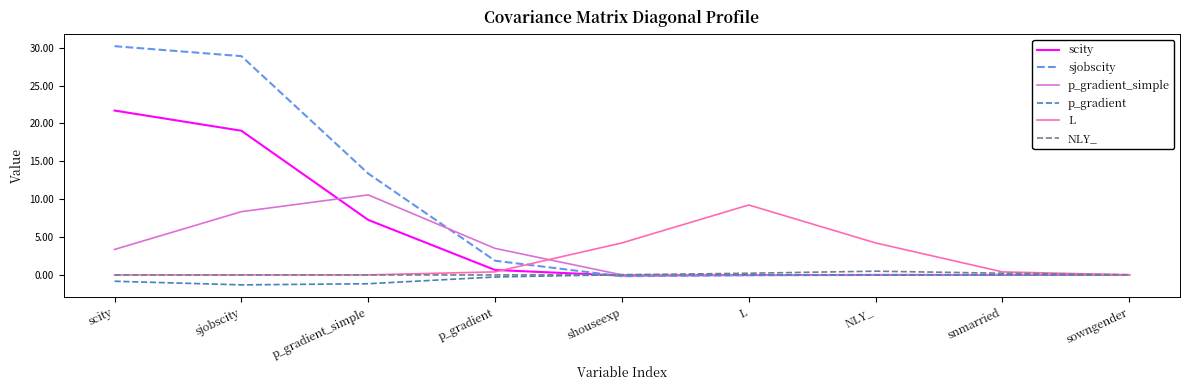

Which series has the largest total across all categories?

sjobscity